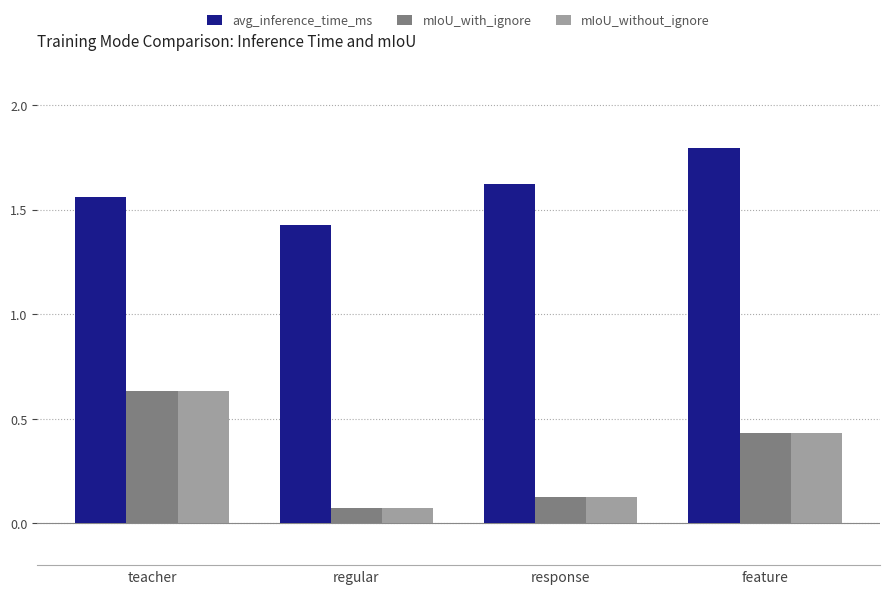

What is the difference between the highest and lowest values at response?

1.5